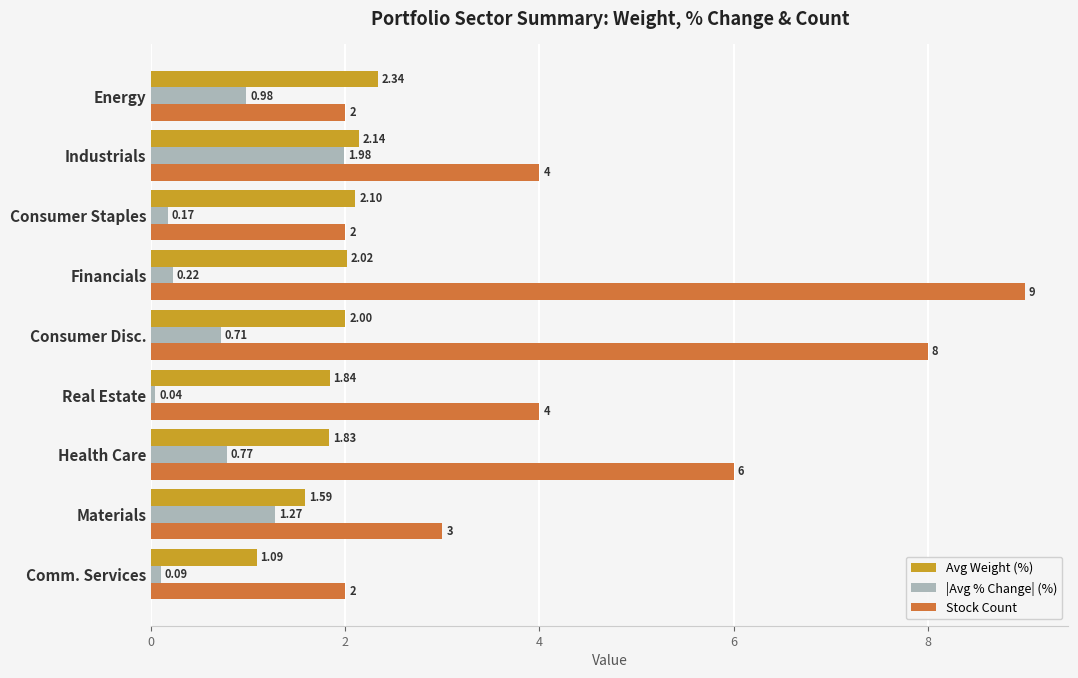

Which category has the lowest value in the |Avg % Change| (%) series?

Real Estate